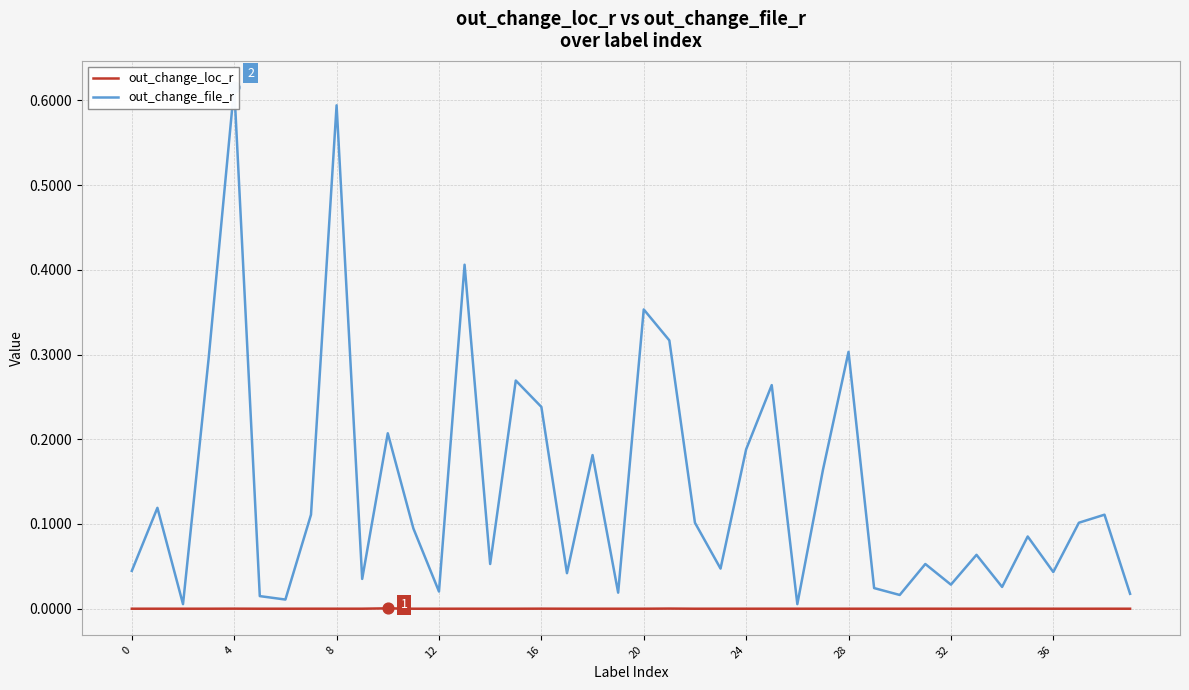

Which series reaches the minimum Y coordinate?

out_change_loc_r